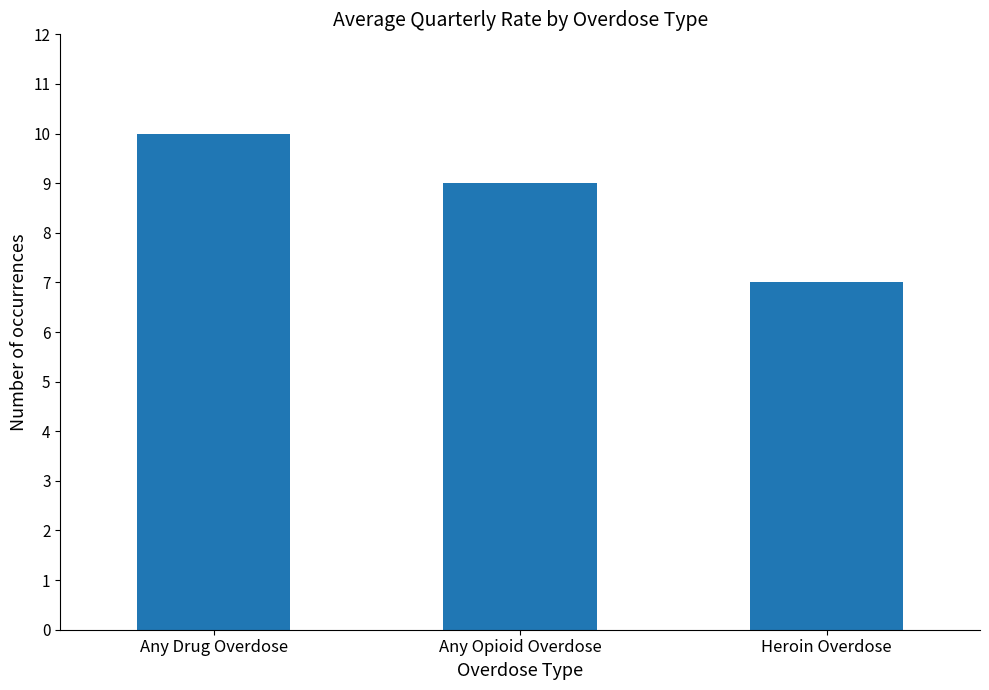

How many values are between 7 and 10?

3